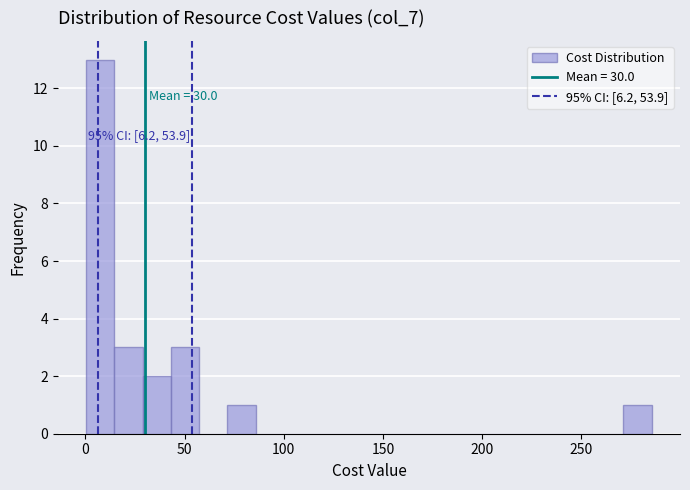

Around what value on the x-axis is the tallest bar? Give the approximate position of its centre, as read against the axis.

5